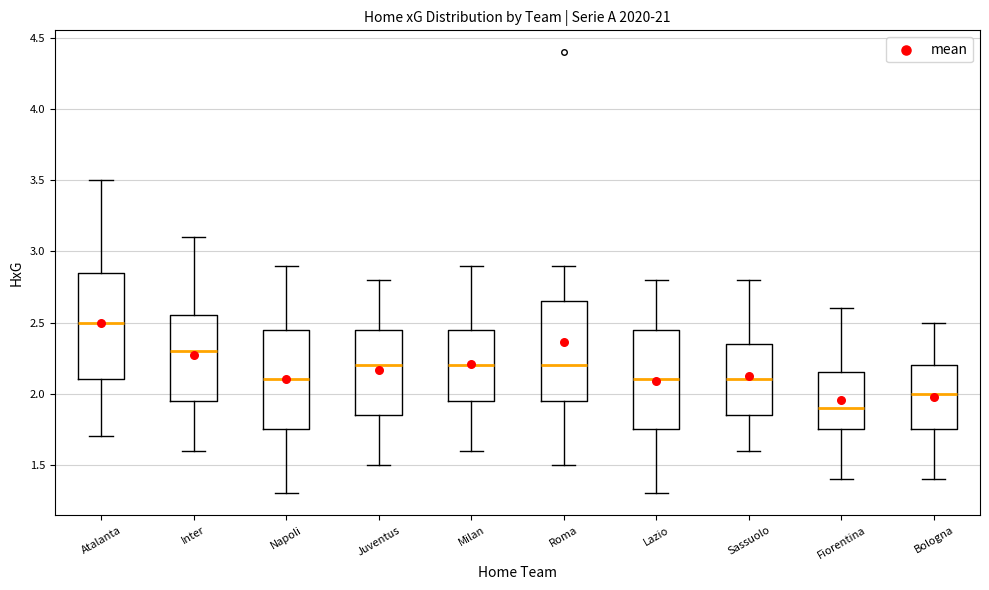

Reading left to right, transcribe this box plot: for each box, give where its median line is, the range the box spans, and where its two whiskers end, as read against the y-axis. The values are not printed on the chart, so give them approximately, as read against the axis.

Atalanta: median 2.50, box 2.10 to 2.85, whiskers 1.70 to 3.50
Inter: median 2.30, box 1.95 to 2.55, whiskers 1.60 to 3.10
Napoli: median 2.10, box 1.75 to 2.45, whiskers 1.30 to 2.90
Juventus: median 2.20, box 1.85 to 2.45, whiskers 1.50 to 2.80
Milan: median 2.20, box 1.95 to 2.45, whiskers 1.60 to 2.90
Roma: median 2.20, box 1.95 to 2.65, whiskers 1.50 to 2.90
Lazio: median 2.10, box 1.75 to 2.45, whiskers 1.30 to 2.80
Sassuolo: median 2.10, box 1.85 to 2.35, whiskers 1.60 to 2.80
Fiorentina: median 1.90, box 1.75 to 2.15, whiskers 1.40 to 2.60
Bologna: median 2.00, box 1.75 to 2.20, whiskers 1.40 to 2.50